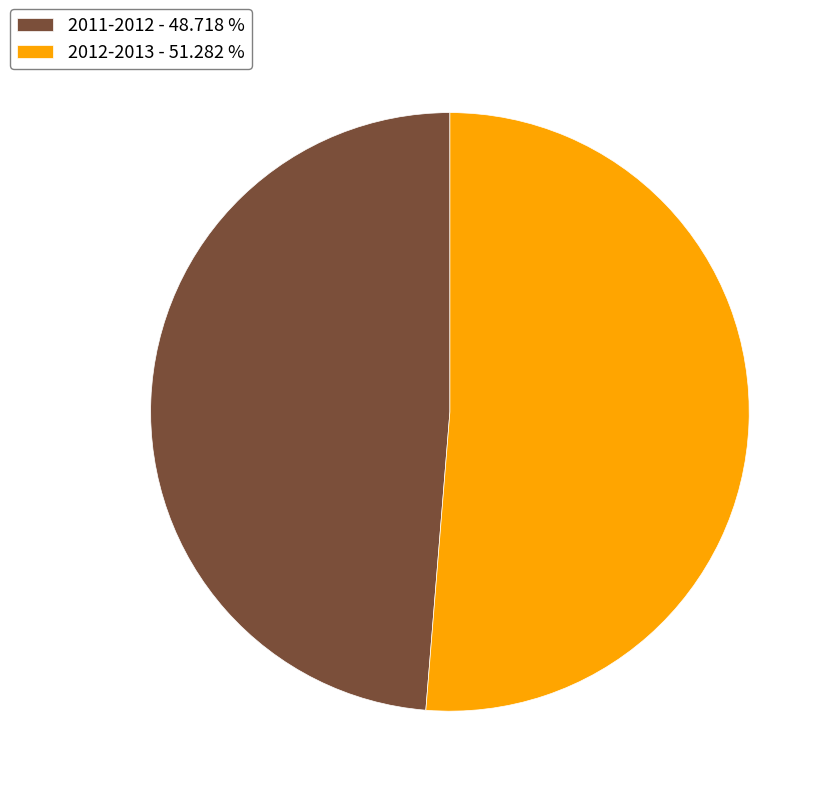

Is there any slice that represents more than half of the pie?

Yes